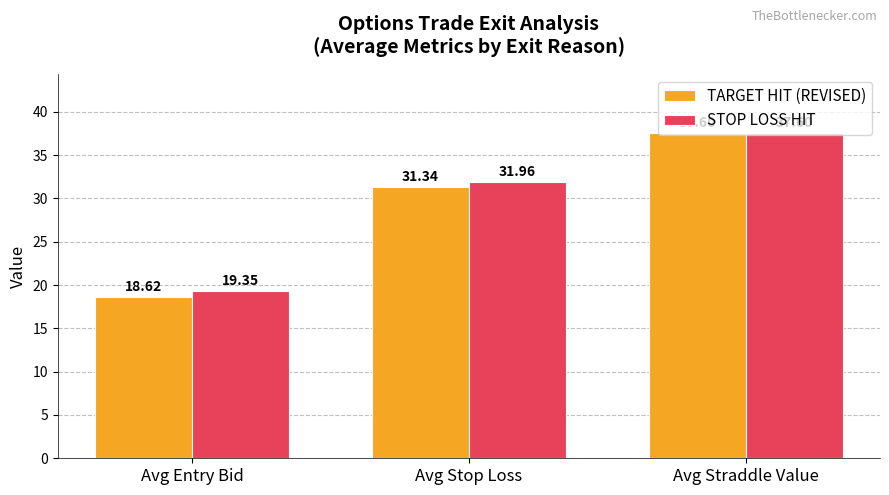

How many distinct data groups are displayed?

2